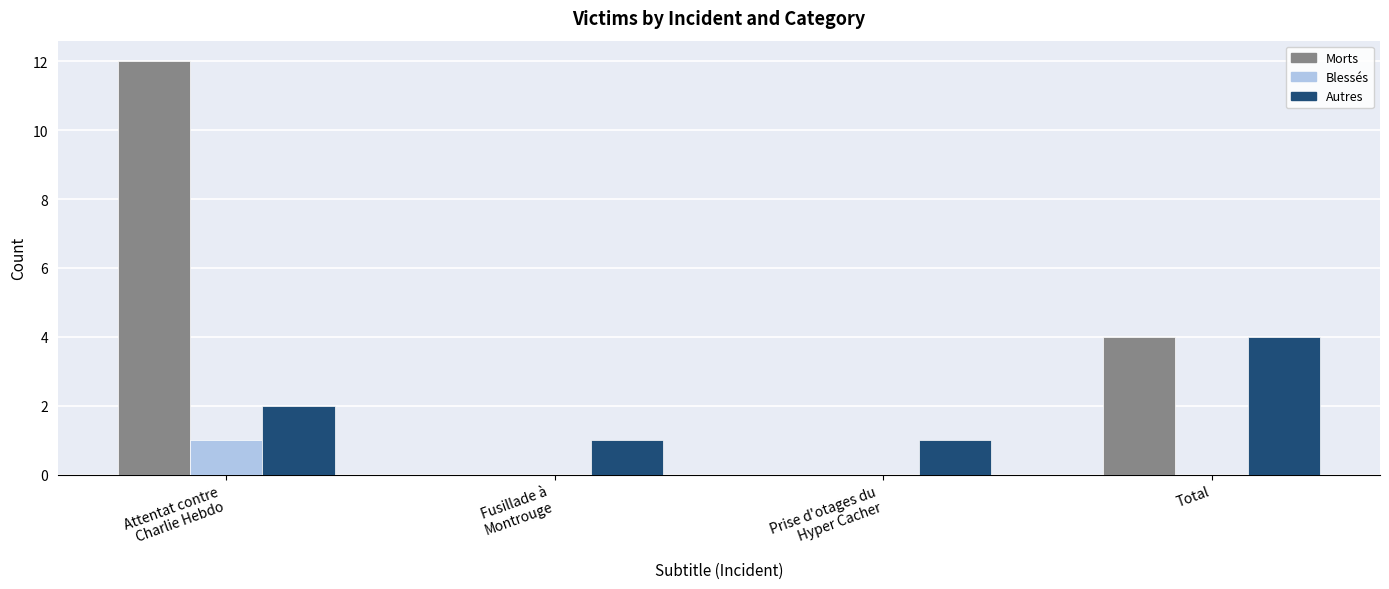

Is it true that Morts equals 4 at Total?

True